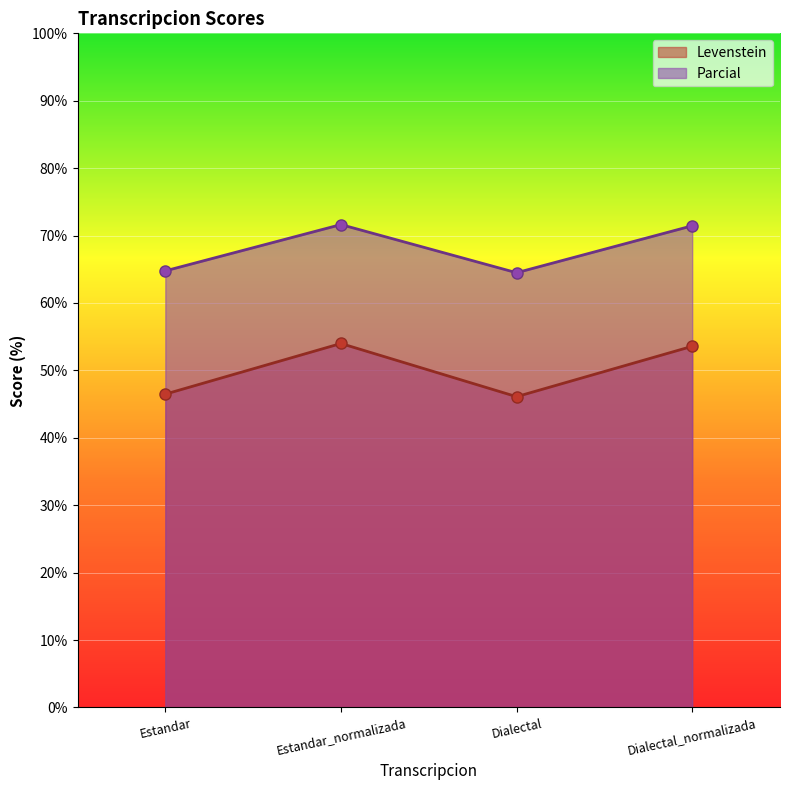

Rank the series by their average value, from lowest to highest.

Levenstein, Parcial